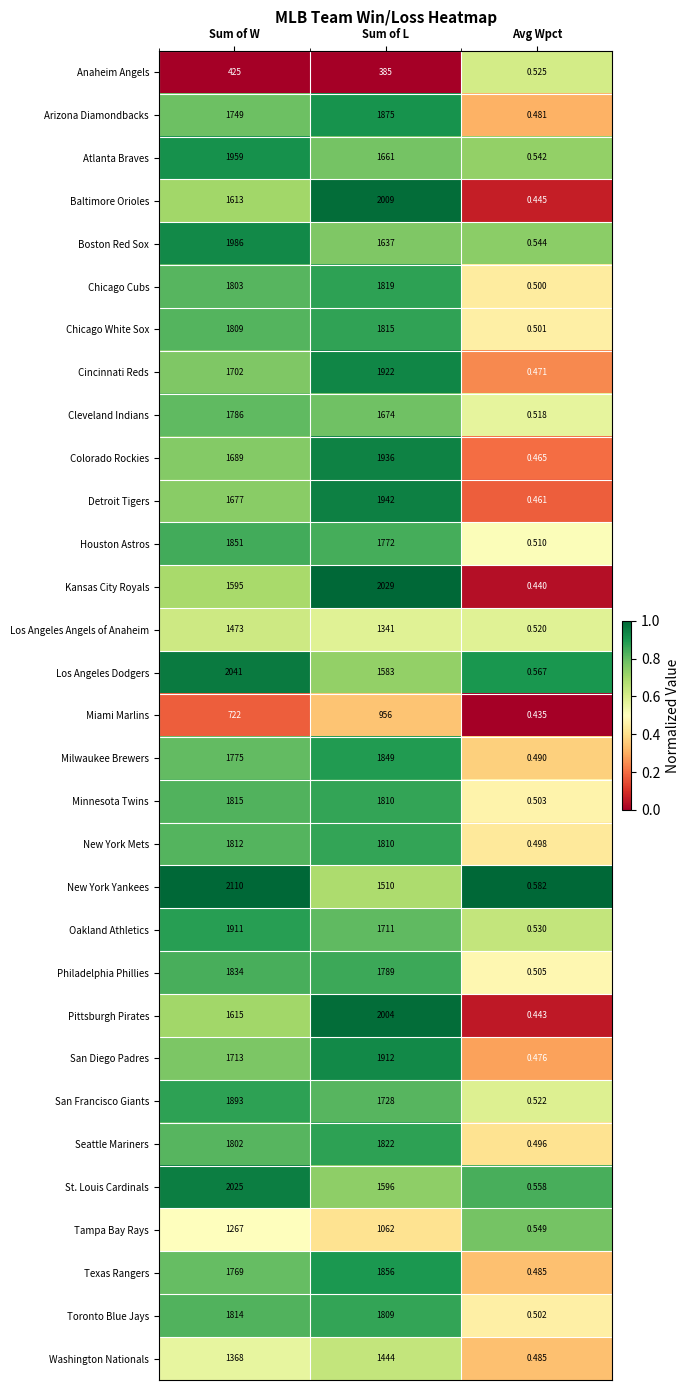

At which label is Atlanta Braves closest to 979?

Sum of L